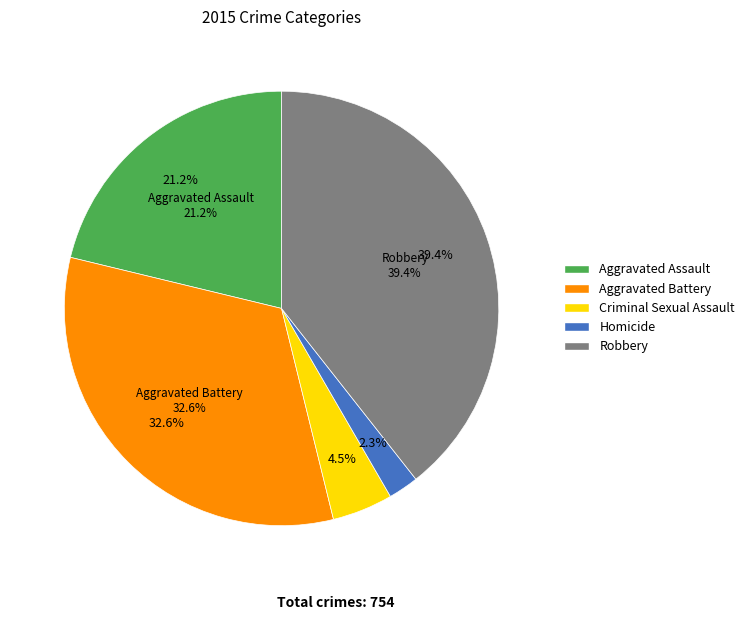

True or false: Homicide accounts for 2% of the total.

True